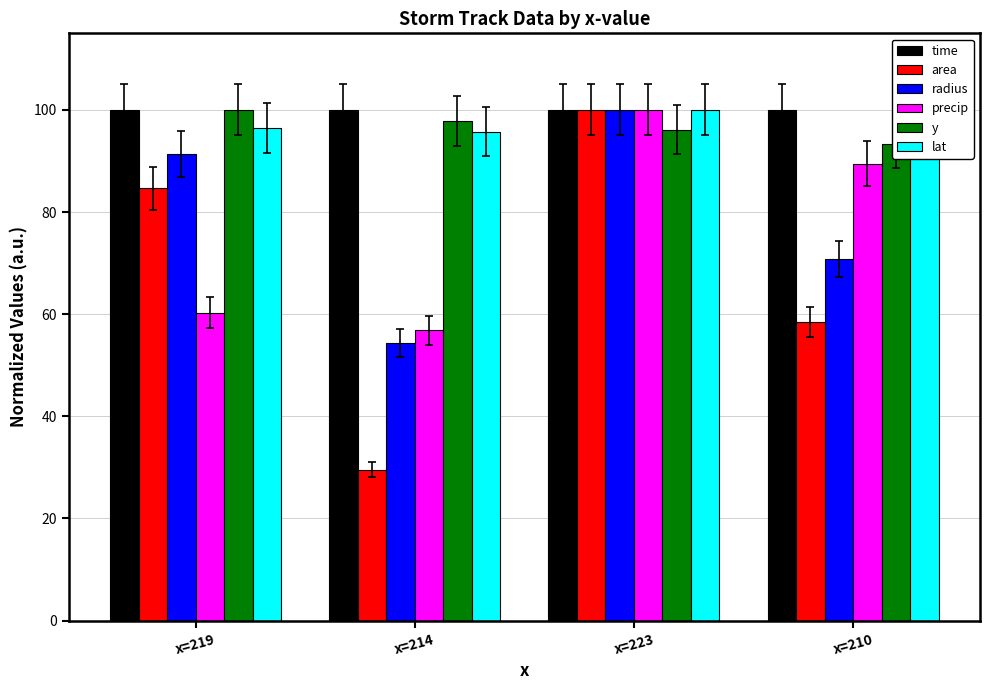

What is the label of the 2nd bar from the left?

x=214